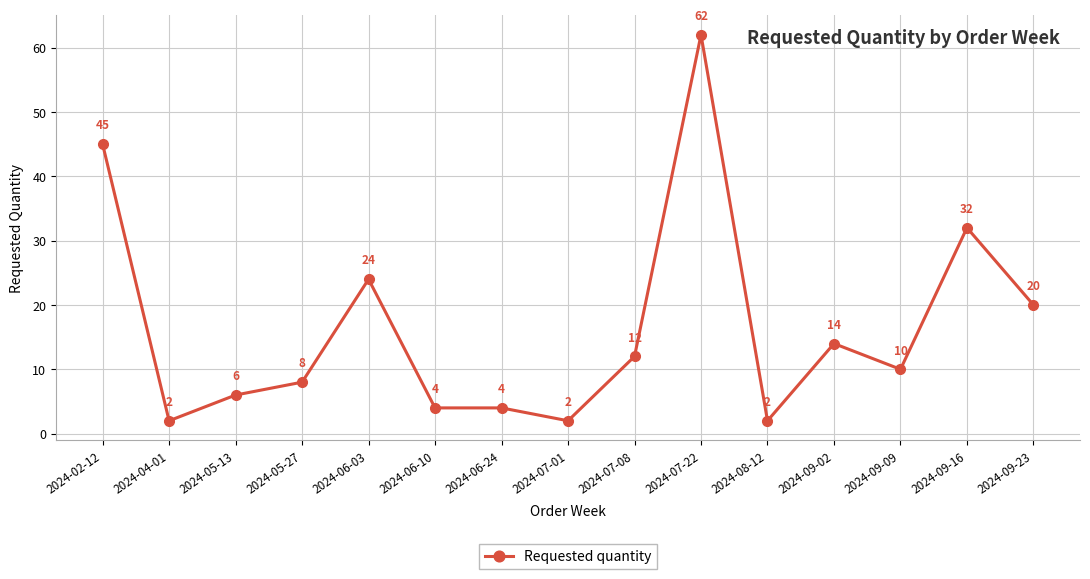

Is it true that the value at 2024-02-12 is 45?

True